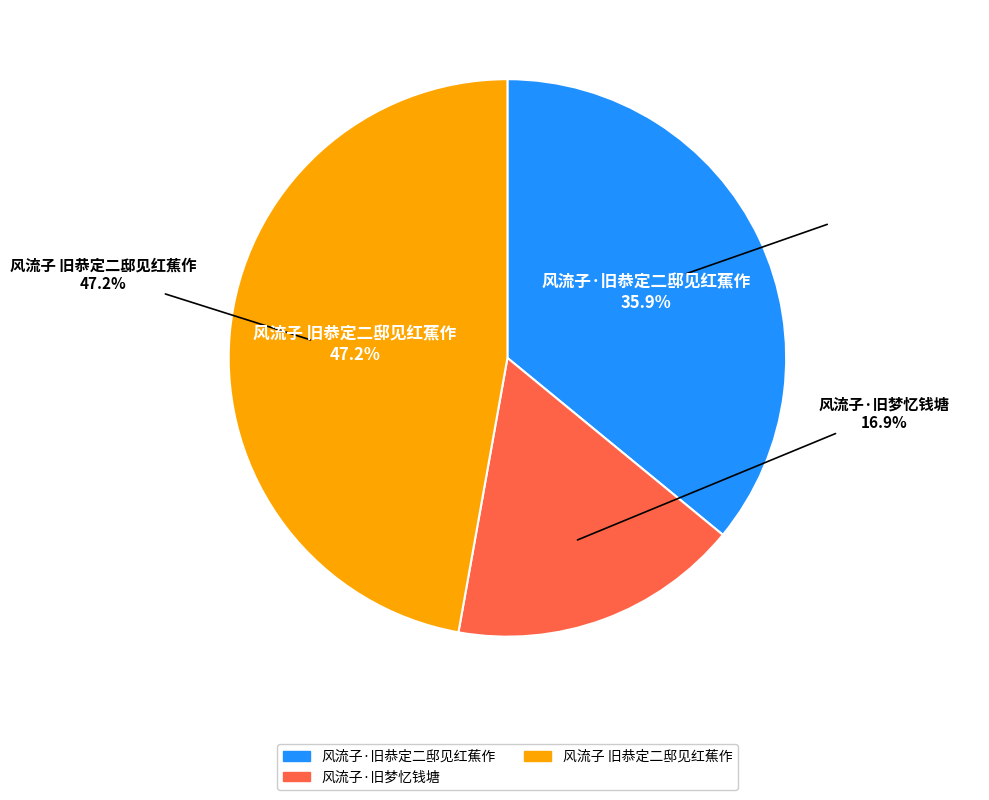

The 风流子·旧梦忆钱塘 slice represents 10% of the pie. True or false?

False